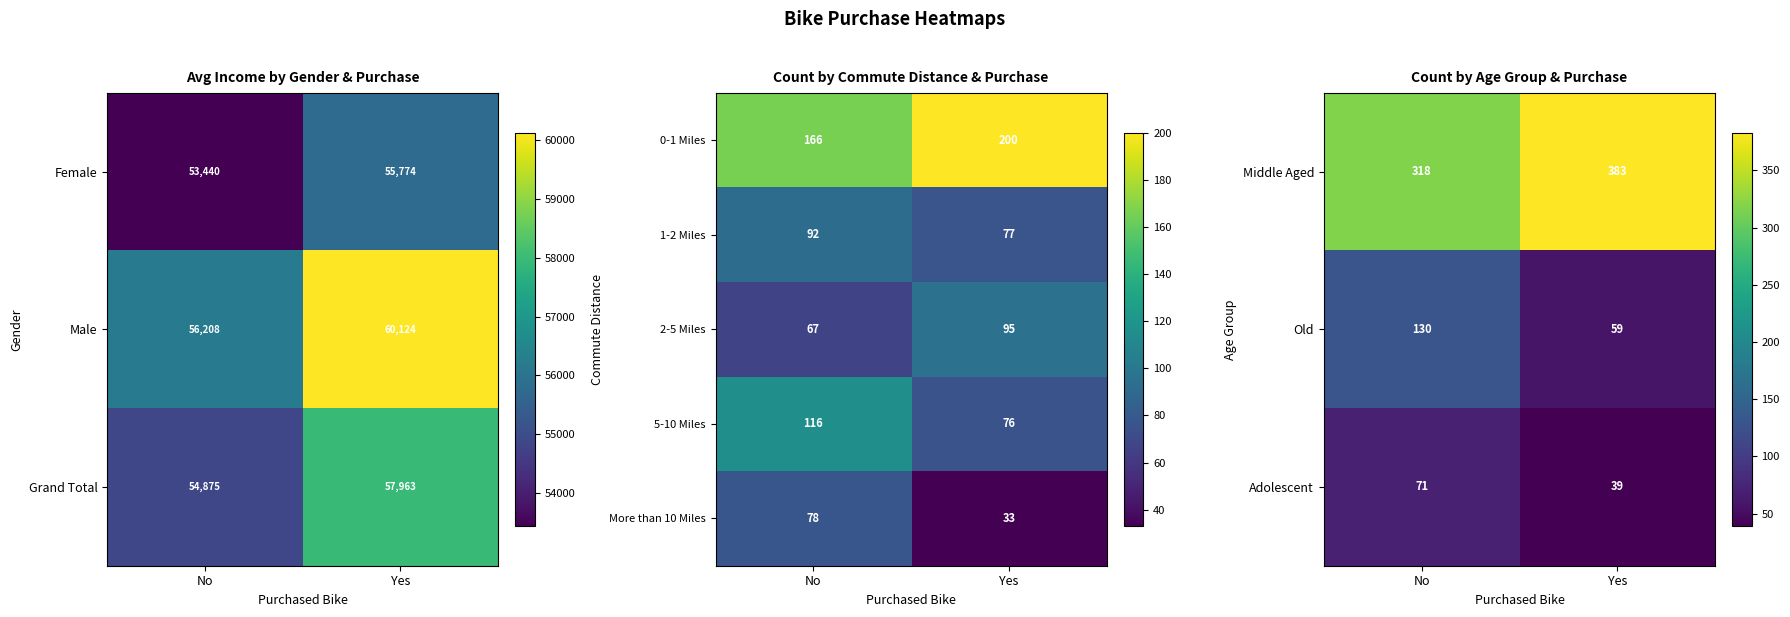

Which series changed the most between No and Yes?

Old